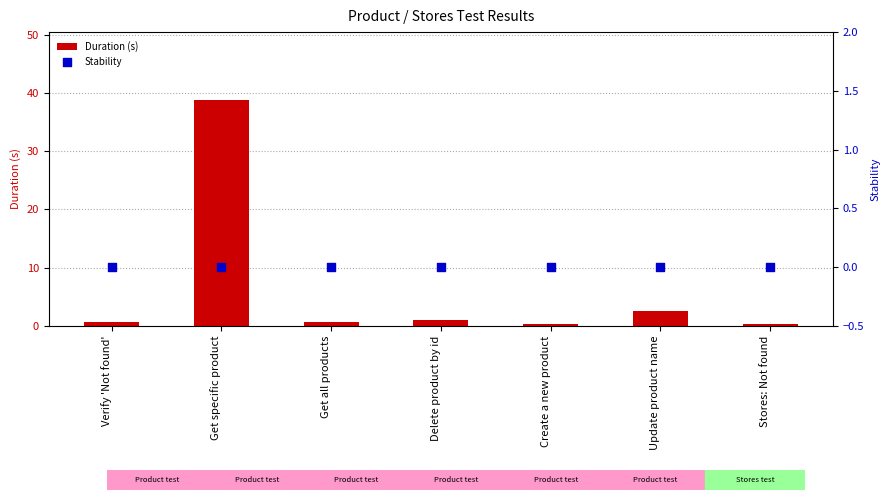

At which category is the sum across all series the highest?

Get specific product